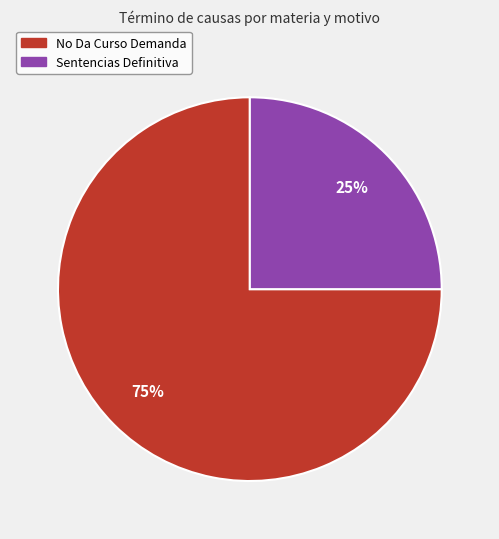

What percentage is the Sentencias Definitiva slice, to the nearest percent?

25%